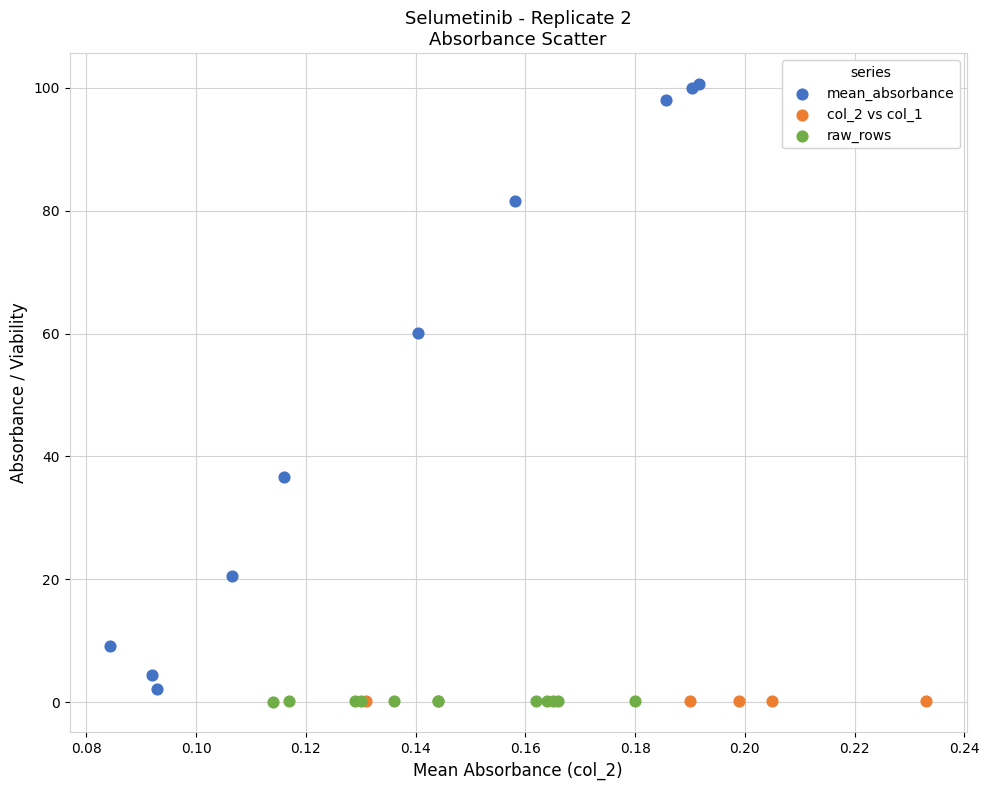

Which series reaches the maximum Y coordinate?

mean_absorbance